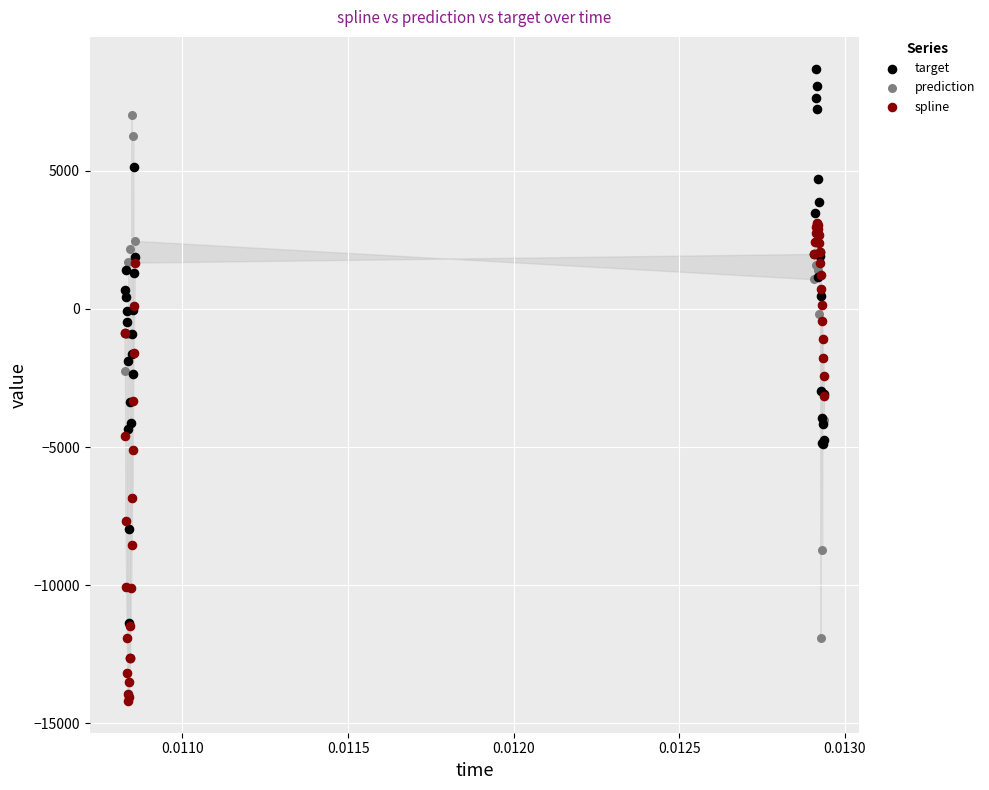

What are all the series names shown in the legend?

target, prediction, spline